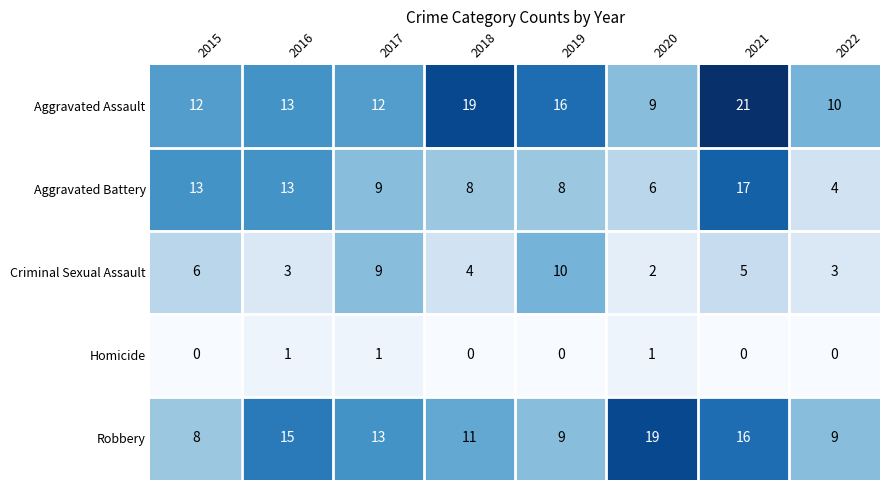

The Robbery series shows 8 at 2015. True or false?

True